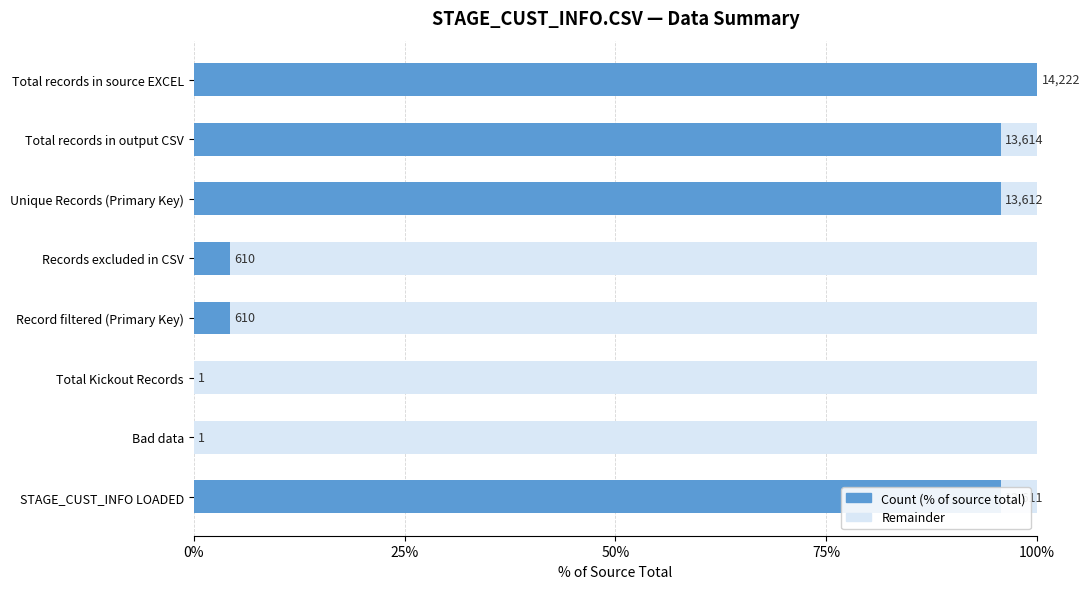

What are all the series names shown in the legend?

Count (% of source total), Remainder